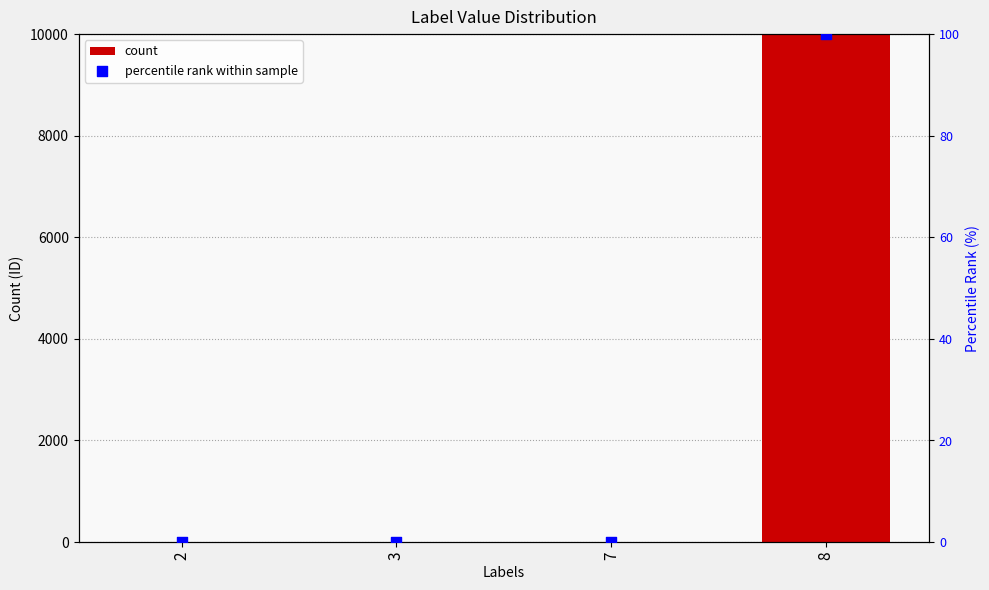

At which category is the sum across all series the highest?

8